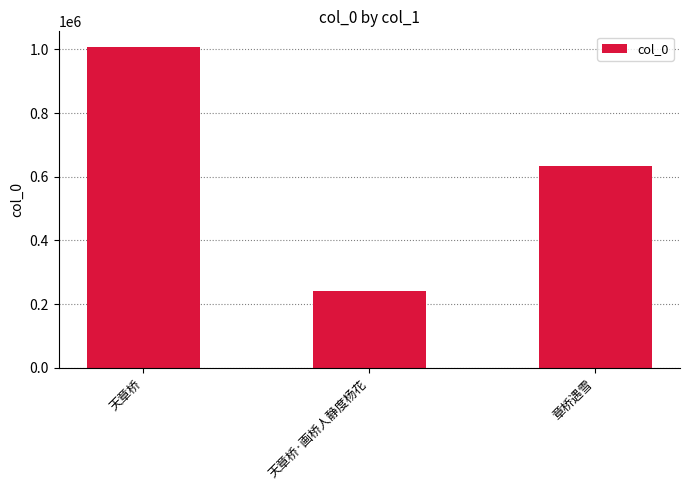

How many categories are shown in the chart?

3